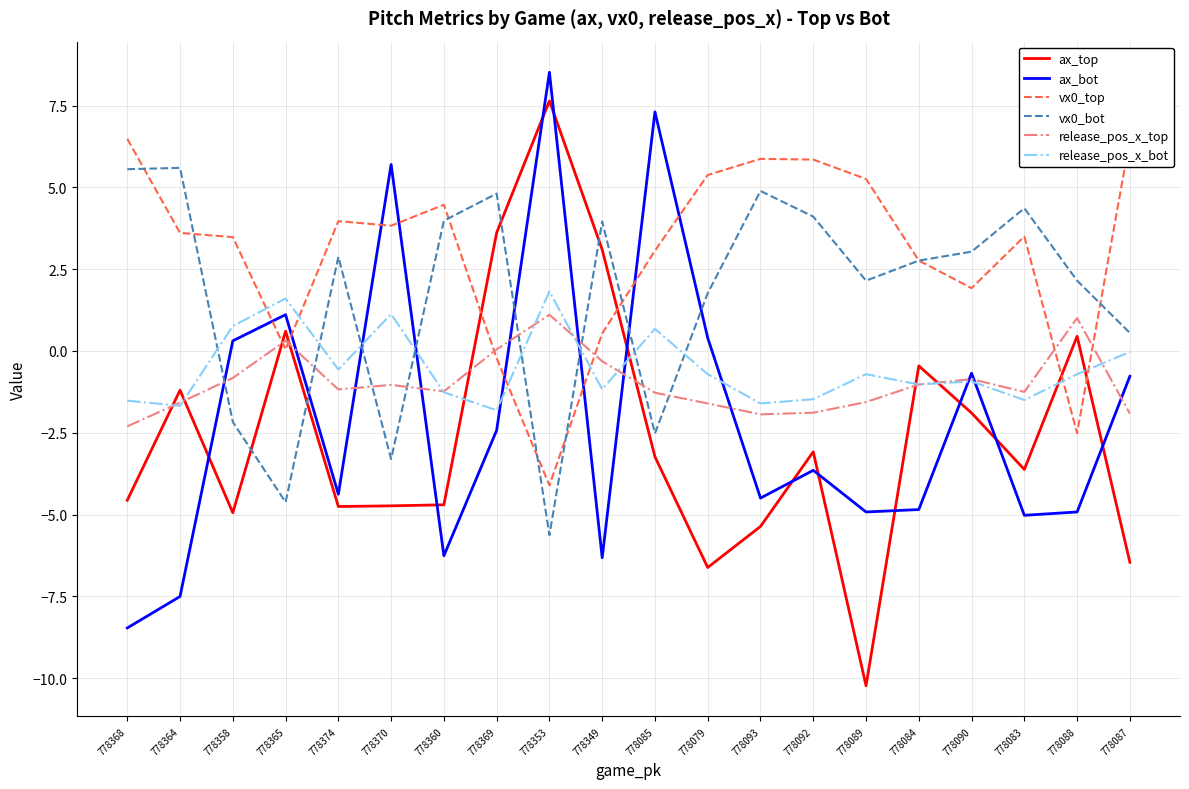

What is the sum of the release_pos_x_top values at 778368 and 778089?

-3.9